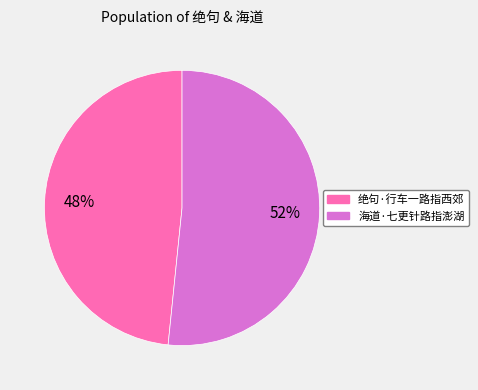

Which slice represents more than half of the pie?

海道·七更针路指澎湖